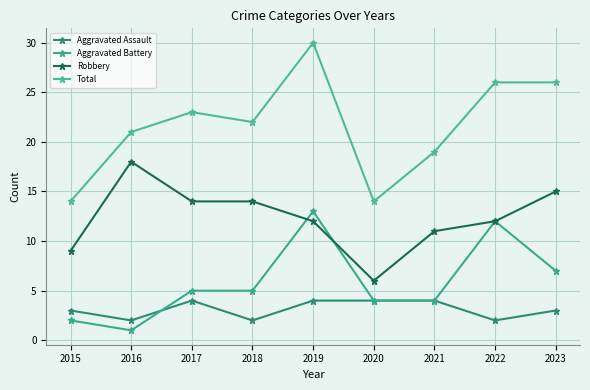

Is this an area chart (filled region under the line)?

No